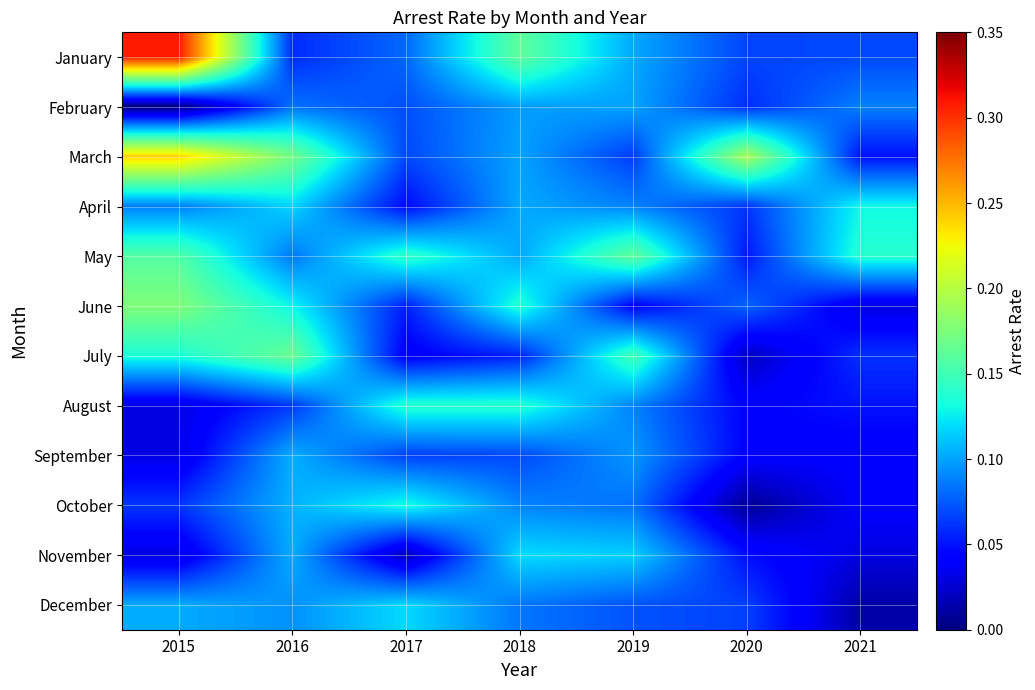

At which category is the sum across all series the highest?

2015